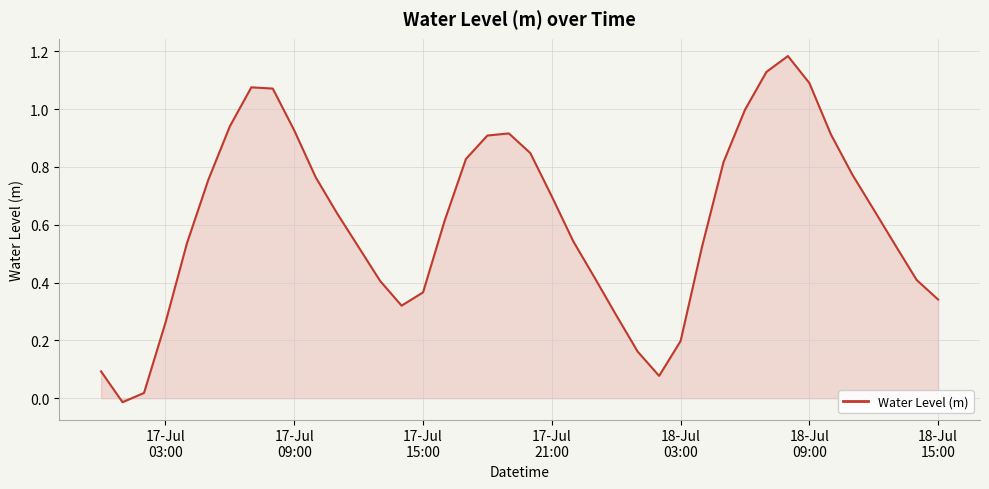

How many lines are shown in the chart?

1